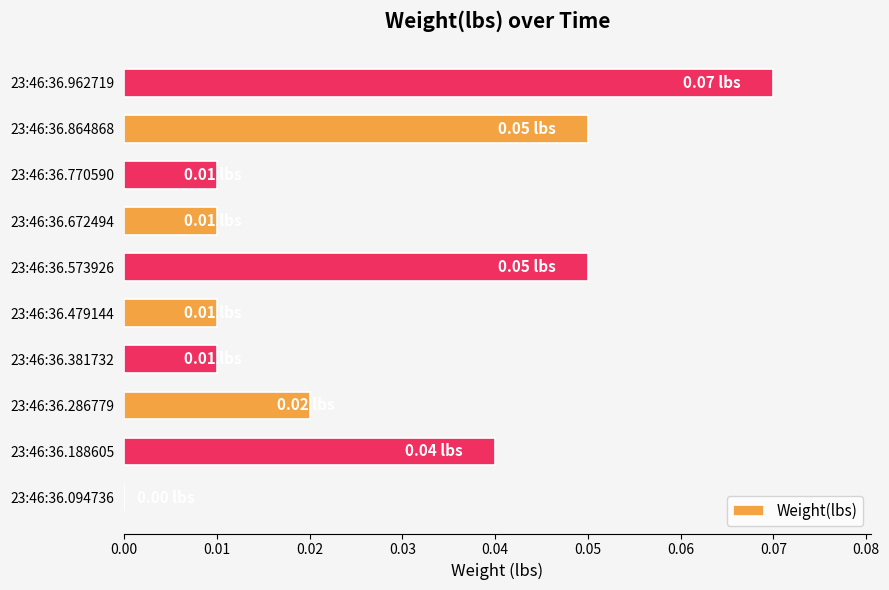

Between 23:46:36.770590 and 23:46:36.094736, which is larger?

23:46:36.770590